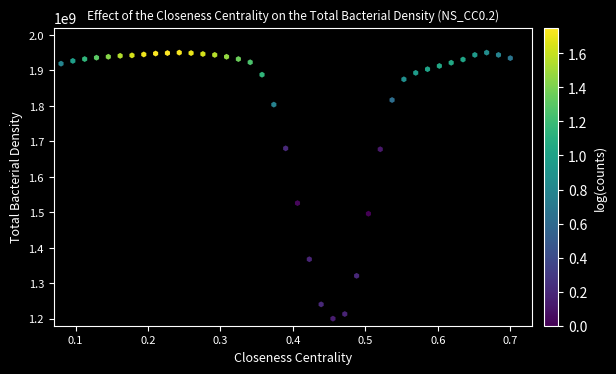

What is the range of Y values (max minus min)?

750000000.0